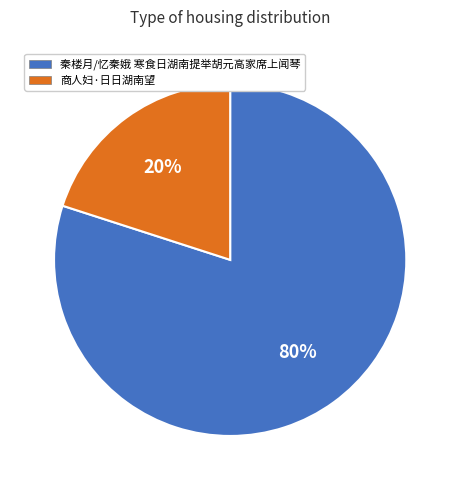

Approximately how many times larger is the value at 秦楼月/忆秦娥 寒食日湖南提举胡元高家席上闻琴 compared to 商人妇·日日湖南望?

4.0